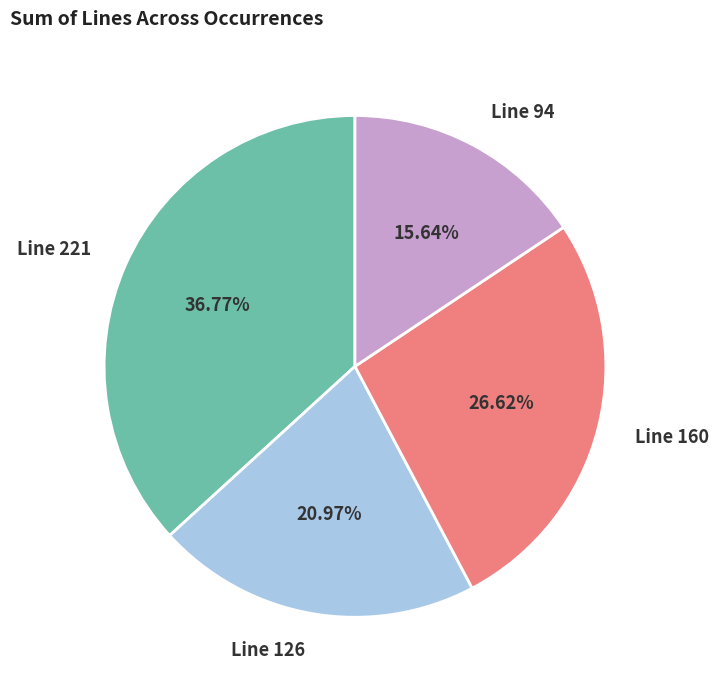

Count the number of slices in the pie.

4